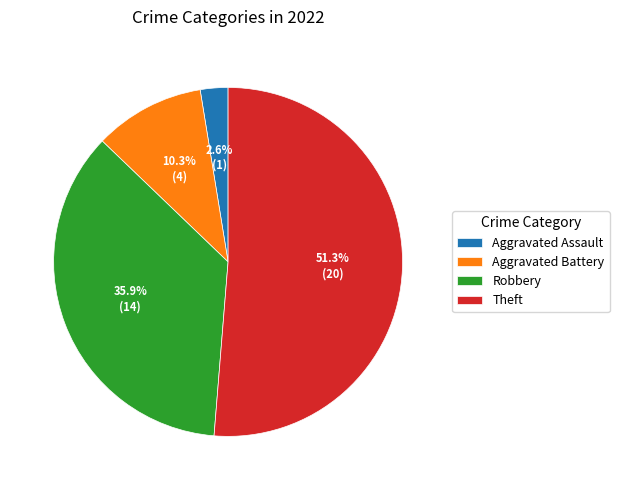

What percentage do Robbery and Aggravated Assault together represent?

38.5%